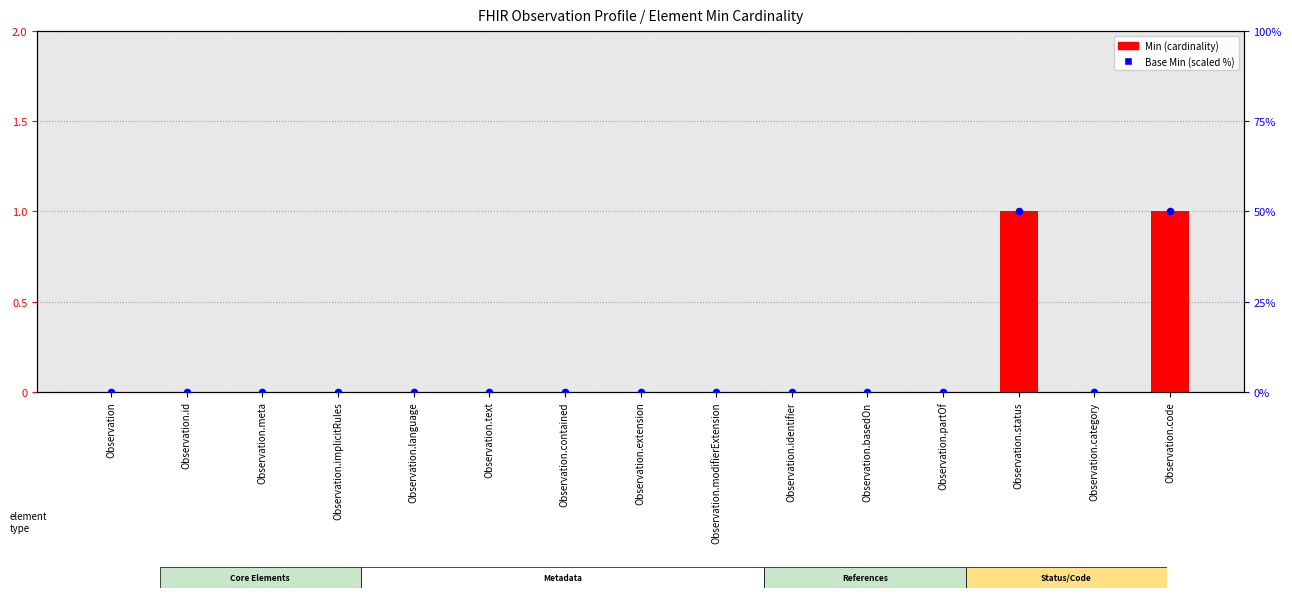

Is the value of Base Min (scaled %) at Observation.code greater than the value of Min (cardinality) at Observation.basedOn?

Yes